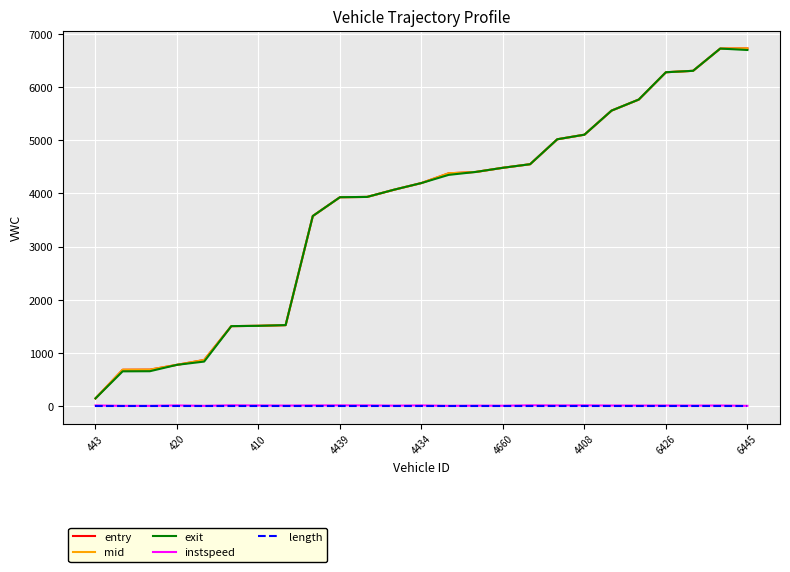

Which series has the largest range (max minus min)?

entry